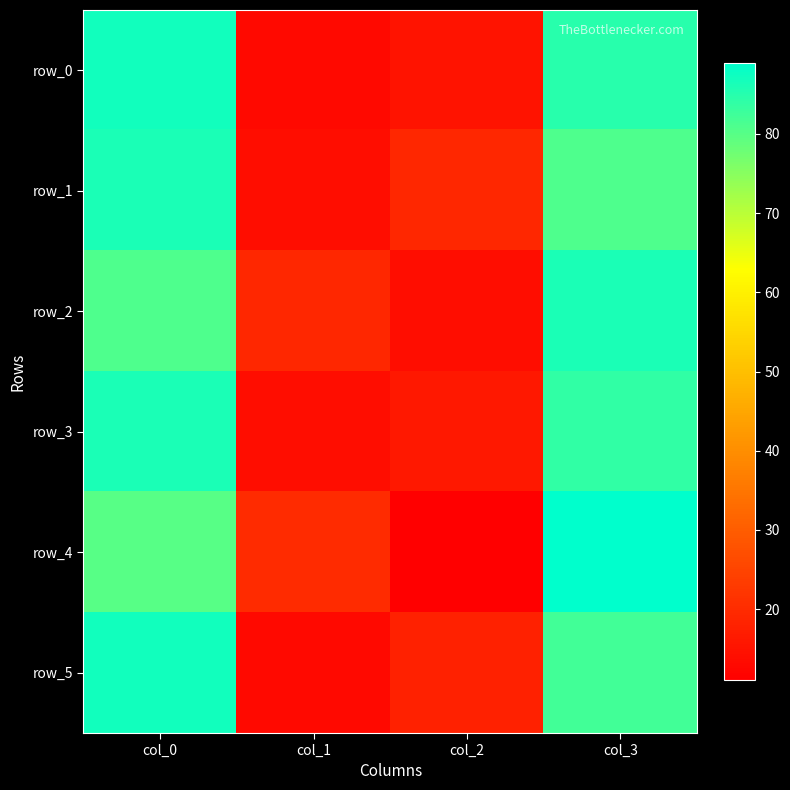

Is the value of row_0 at col_2 greater than the value of row_1 at col_3?

No